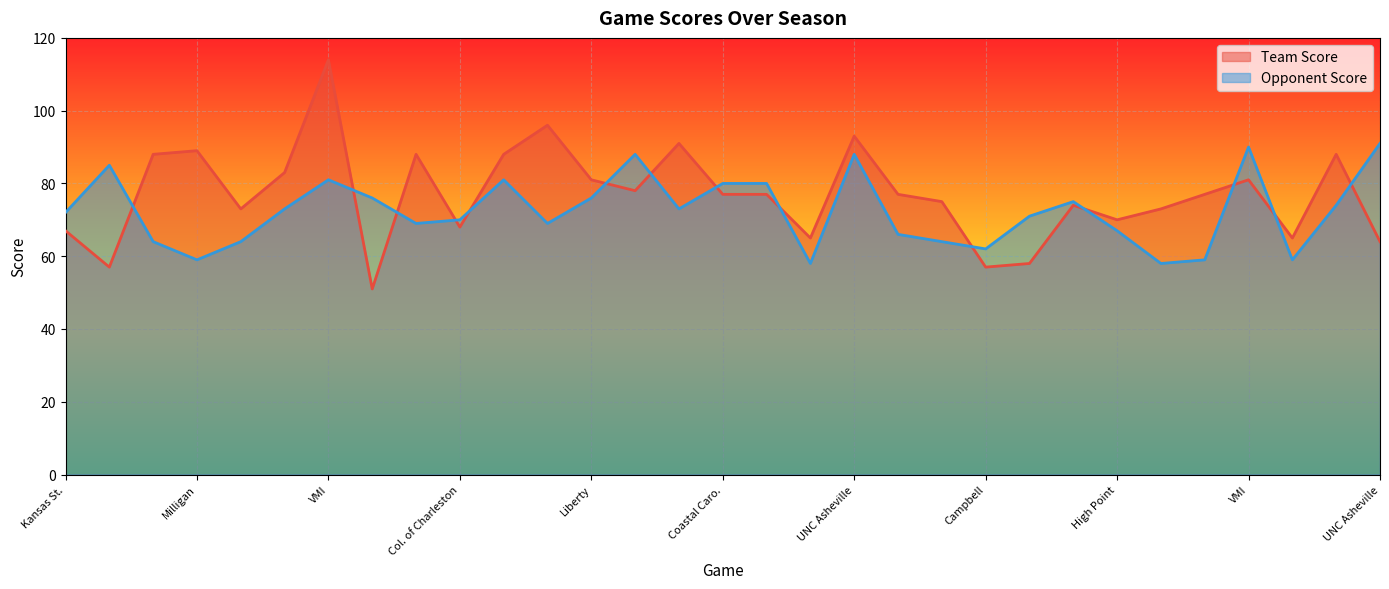

Reading right to left, what are all the values shown in this chart?

Team Score: 64	88	65	81	77	73	70	74	58	57	75	77	93	65	77	77	91	78	81	96	88	68	88	51	114	83	73	89	88	57	67
Opponent Score: 91	74	59	90	59	58	67	75	71	62	64	66	88	58	80	80	73	88	76	69	81	70	69	76	81	73	64	59	64	85	72